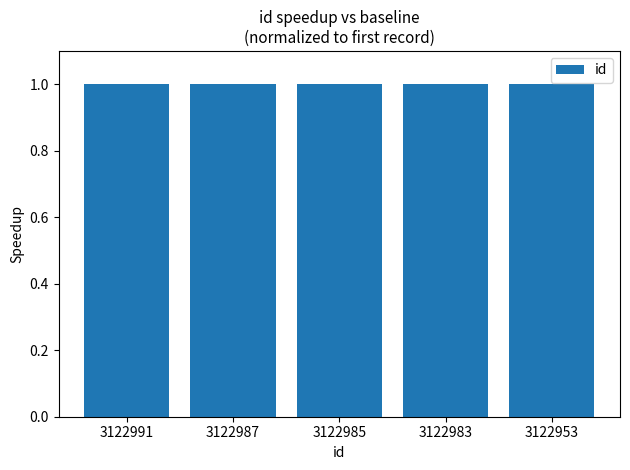

What is the smallest value displayed?

1.0